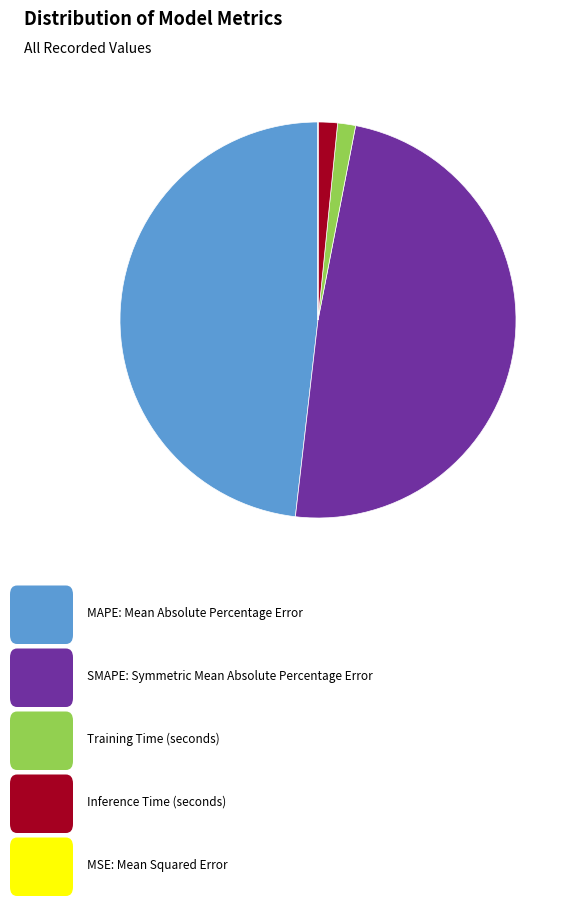

Is there a majority slice in this chart?

No